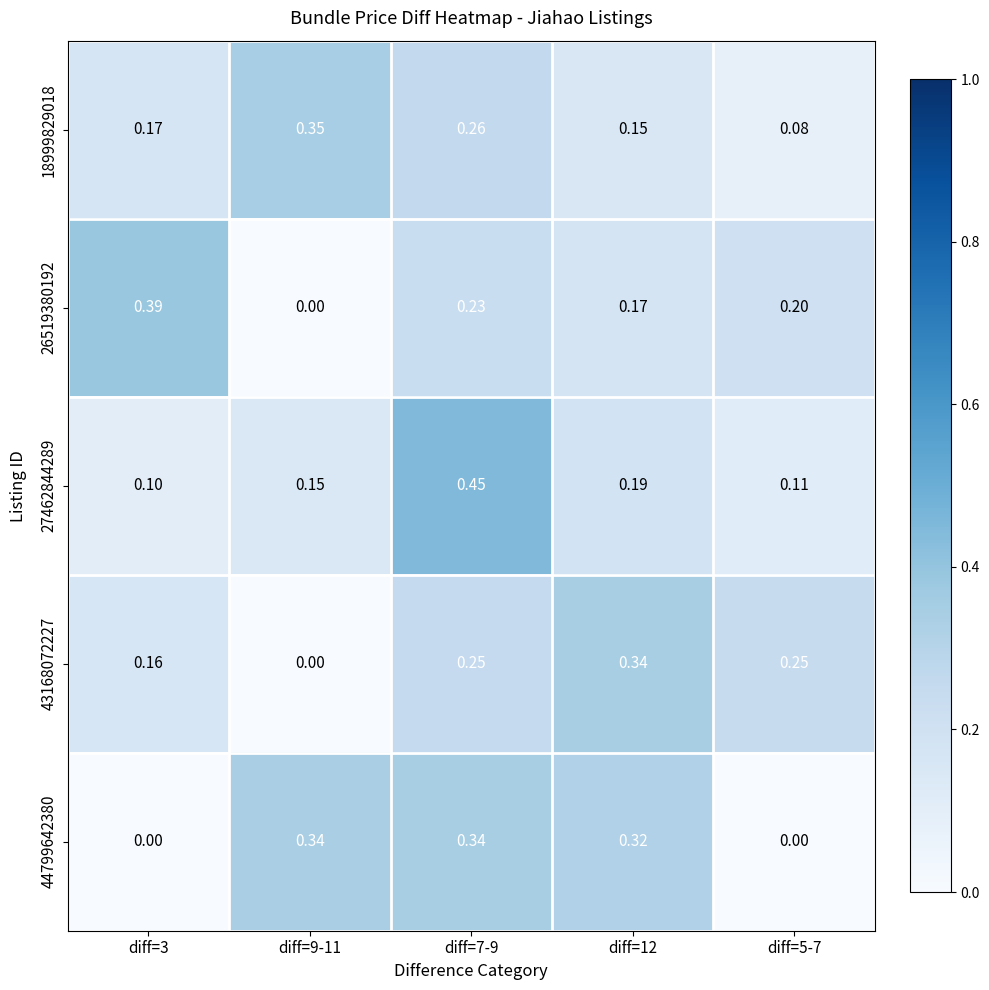

Is the value of 26519380192 at diff=5-7 greater than the value of 44799642380 at diff=12?

No